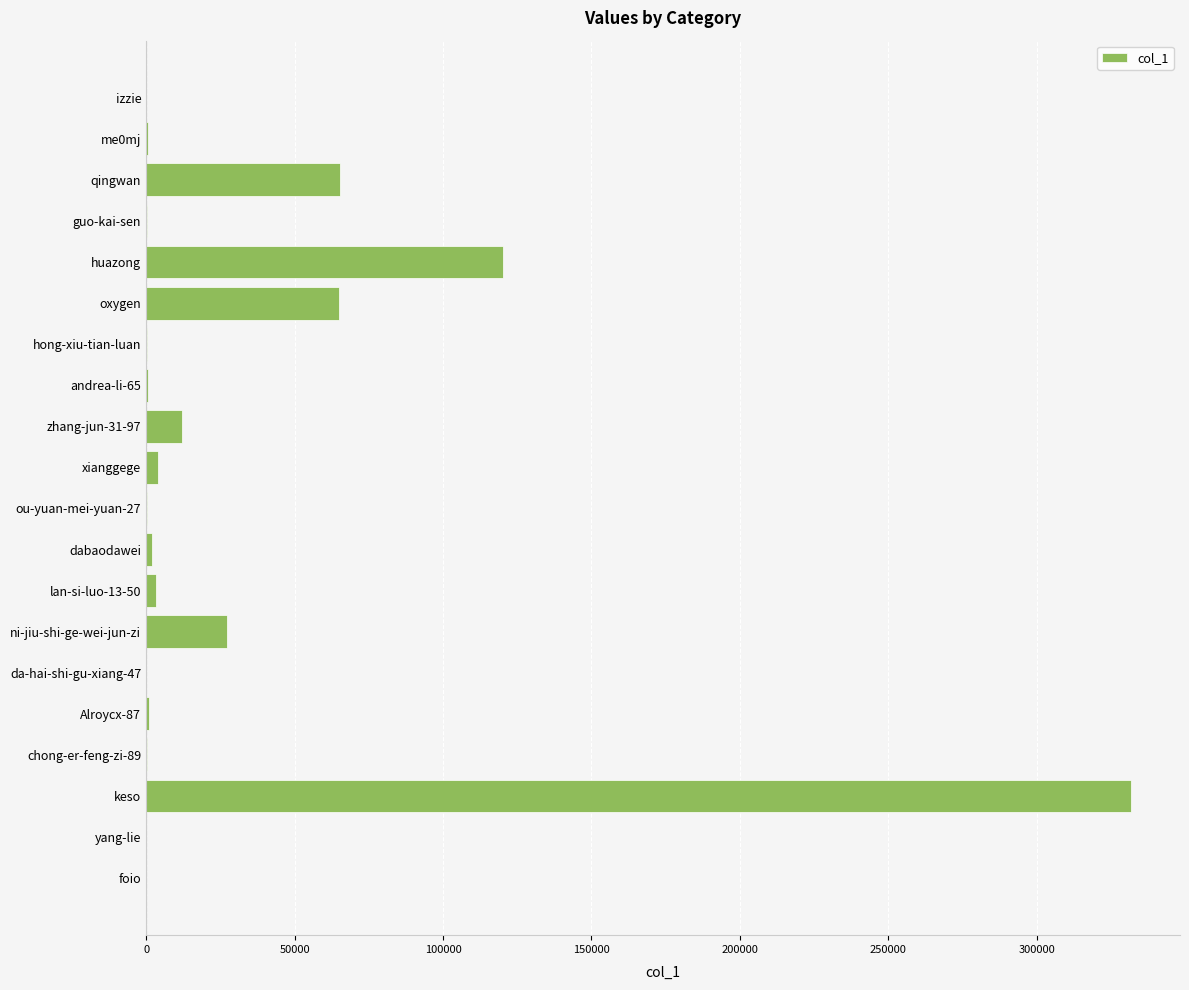

The chart shows a value of 65411 at qingwan. True or false?

True